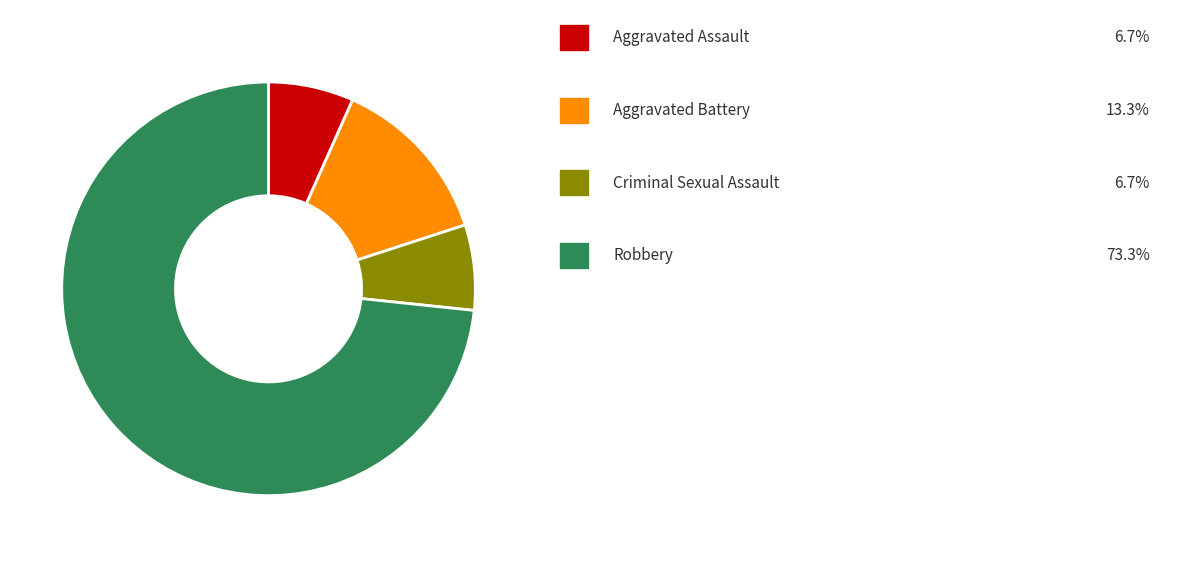

Is there any slice that represents more than half of the pie?

Yes